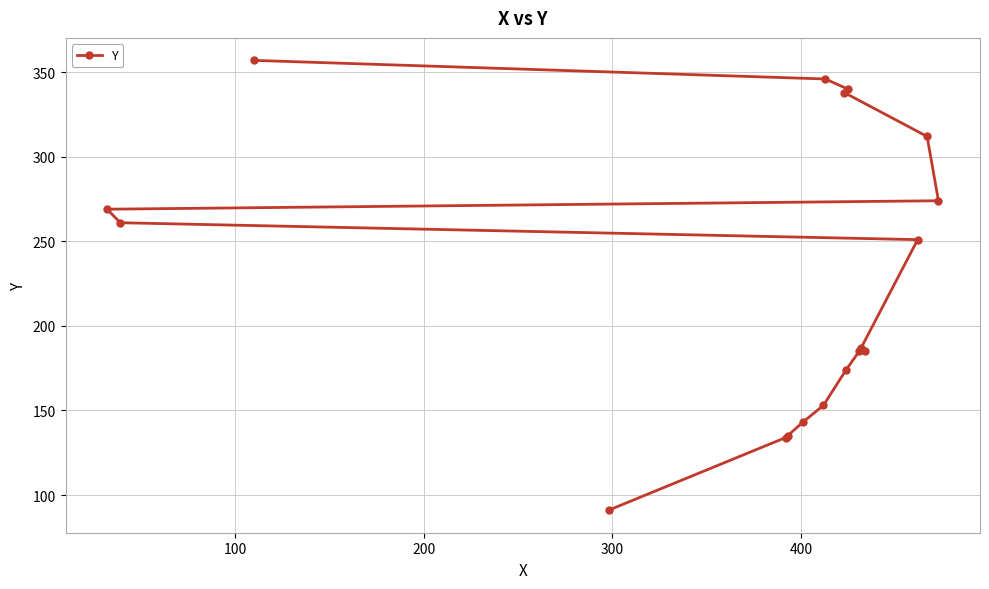

What is the value of the 17th point from the left?

312